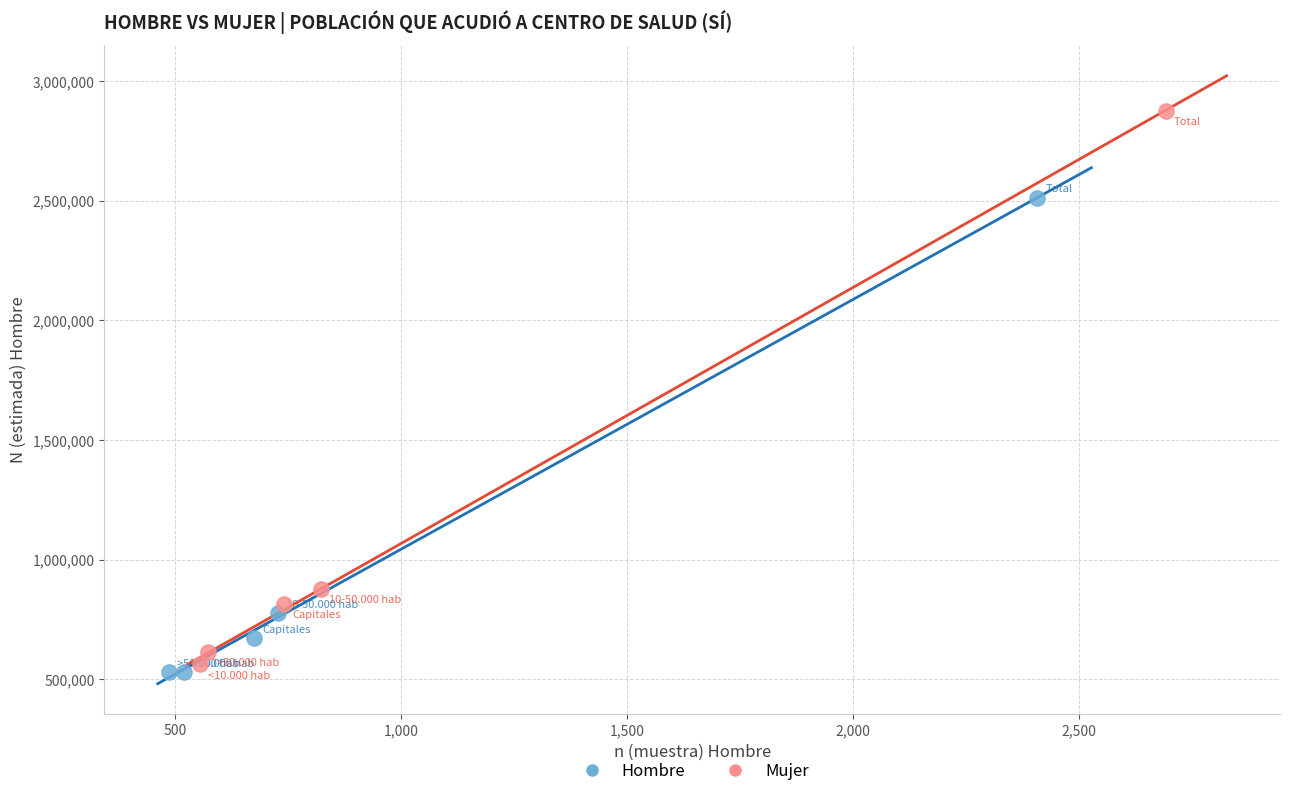

Which series has the widest spread of Y values?

Mujer